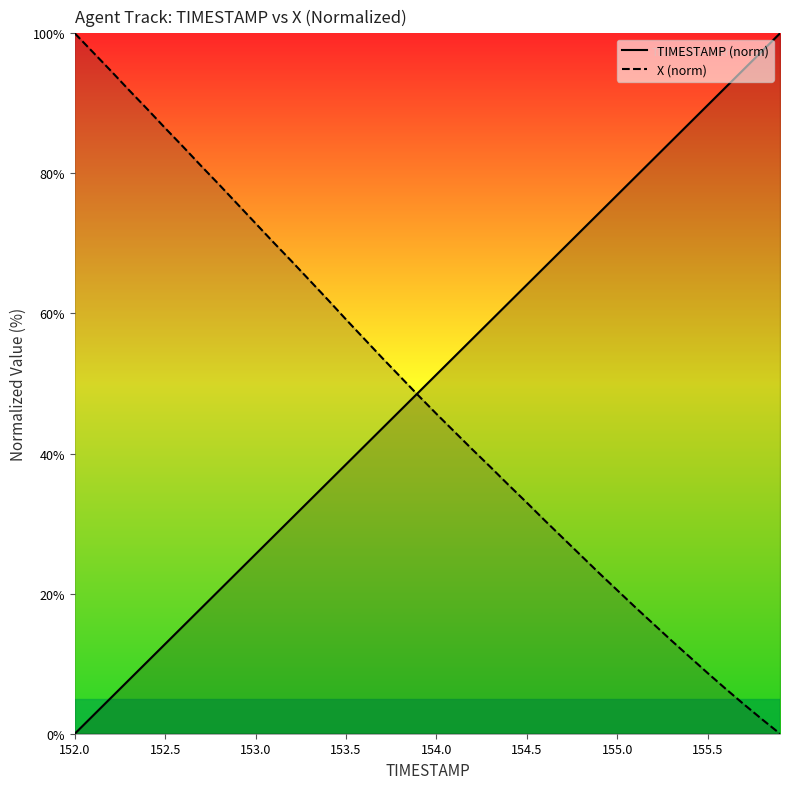

Rank the series at 155.5 from highest to lowest value.

TIMESTAMP (norm), X (norm)